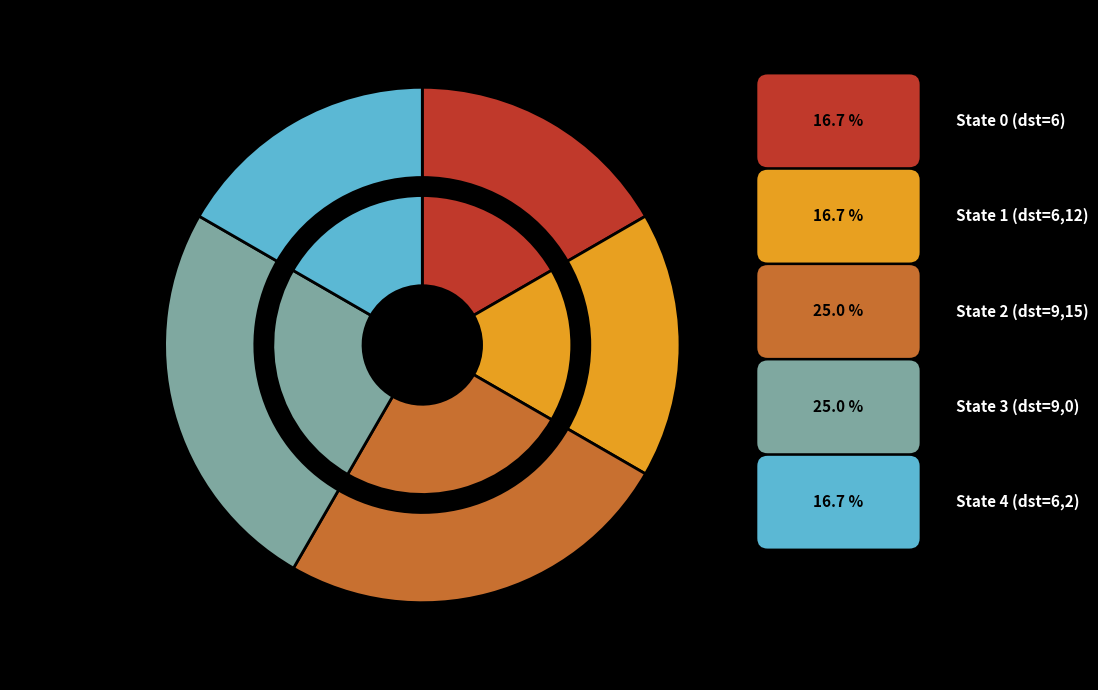

What percentage is the source_state=2 slice, to the nearest percent?

25%